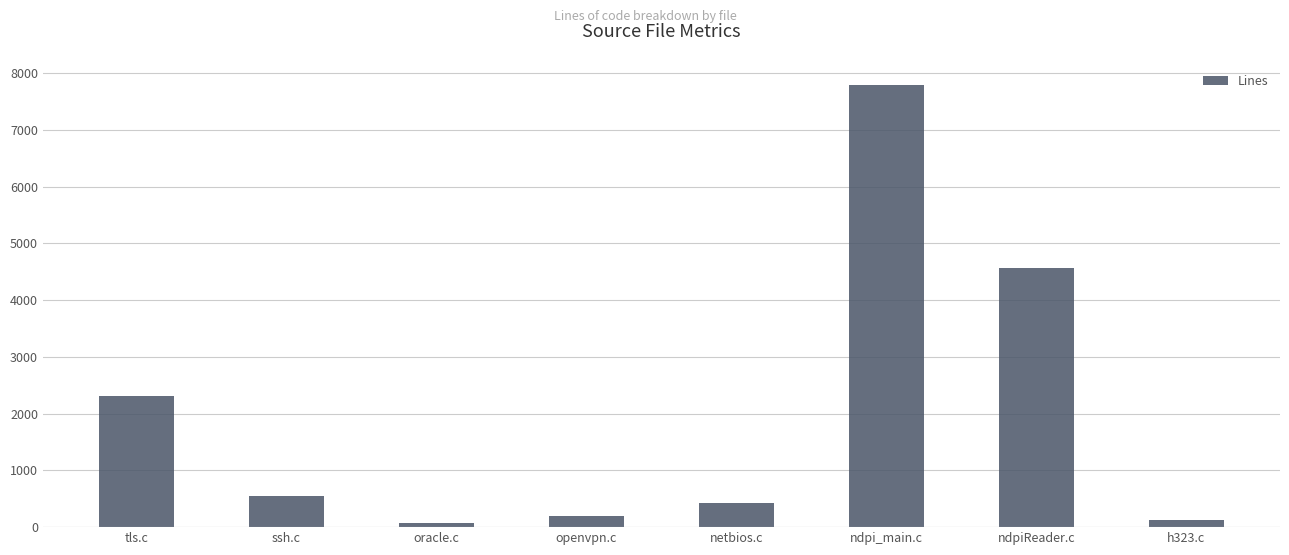

What is the maximum value shown in the chart?

7781